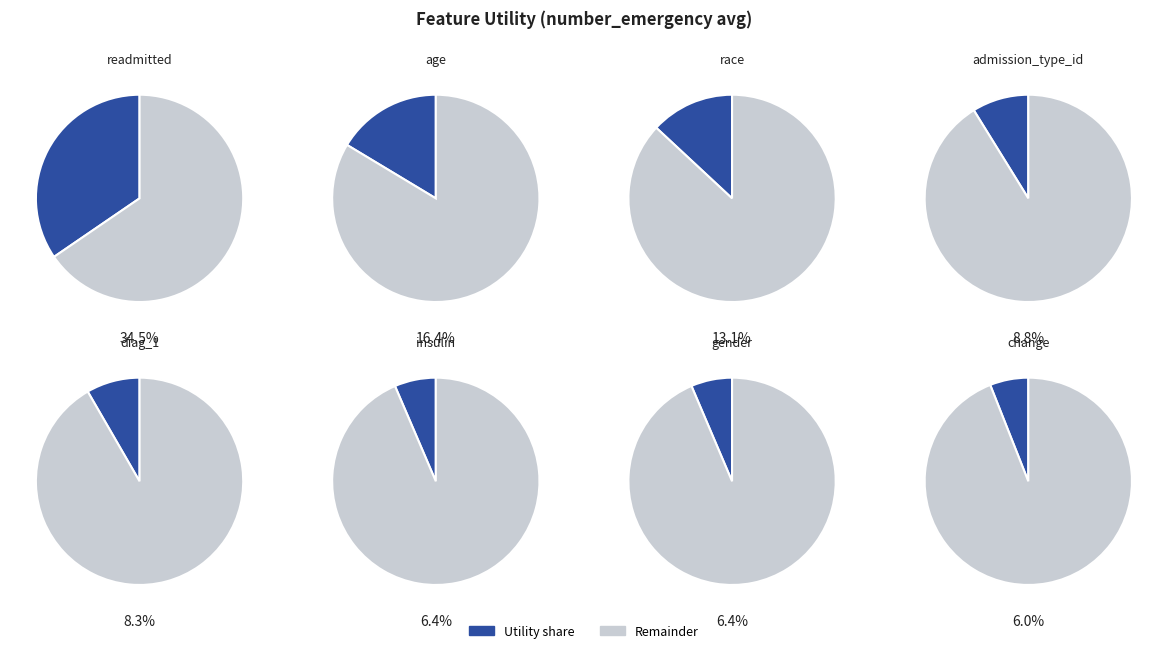

How many slices are in this pie chart?

8